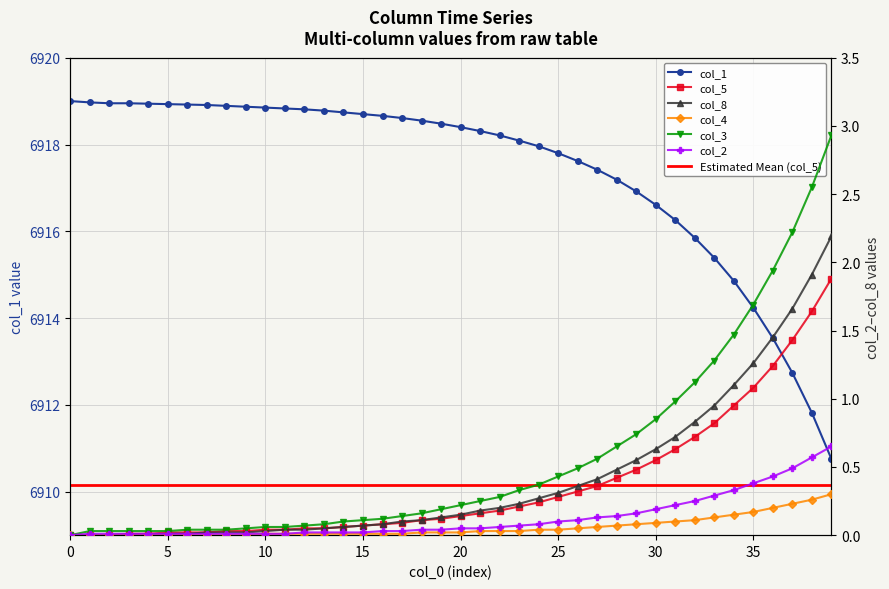

True or false: col_2 and col_4 cross at least once.

False